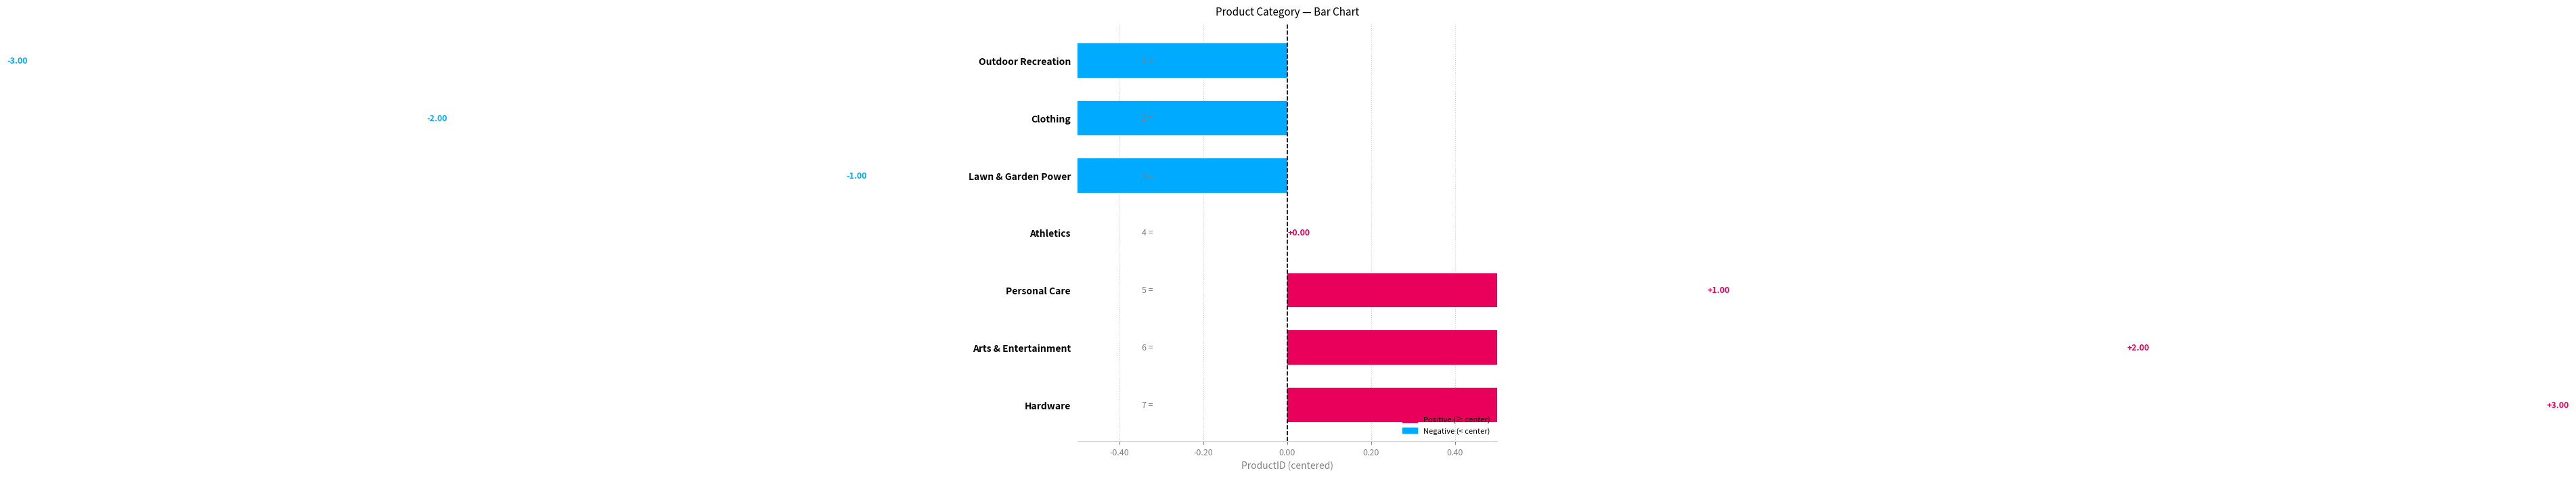

Does the chart contain stacked bars?

No